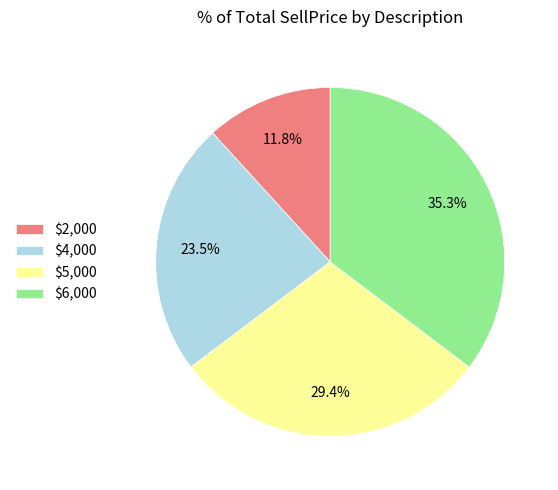

What percentage is the $6,000 slice, to the nearest percent?

35%